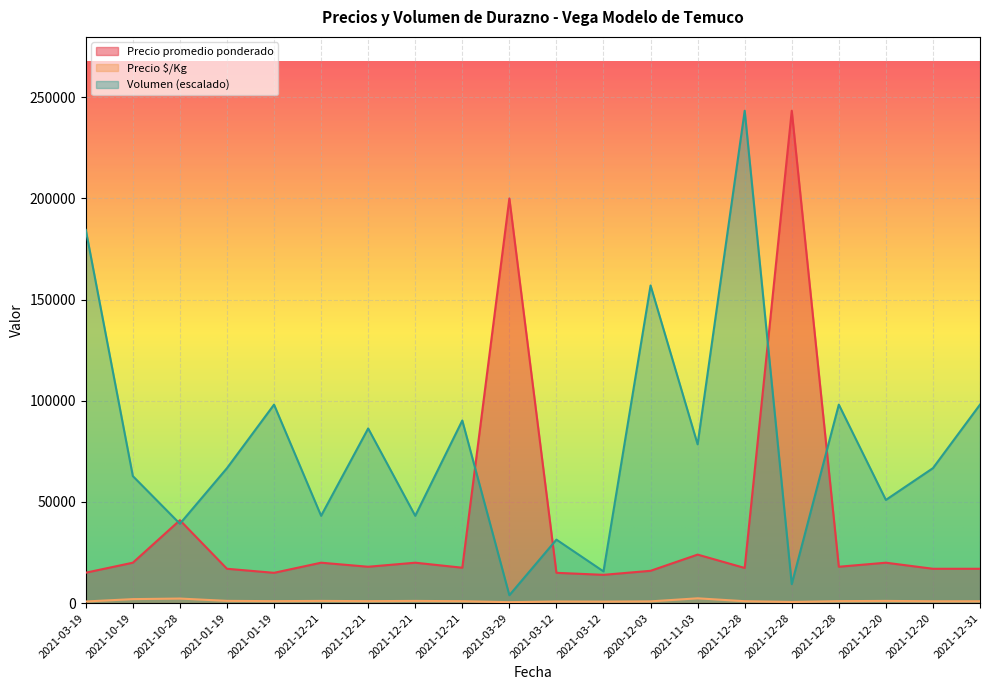

Where is Precio promedio ponderado nearest to the value 128666?

2021-03-29